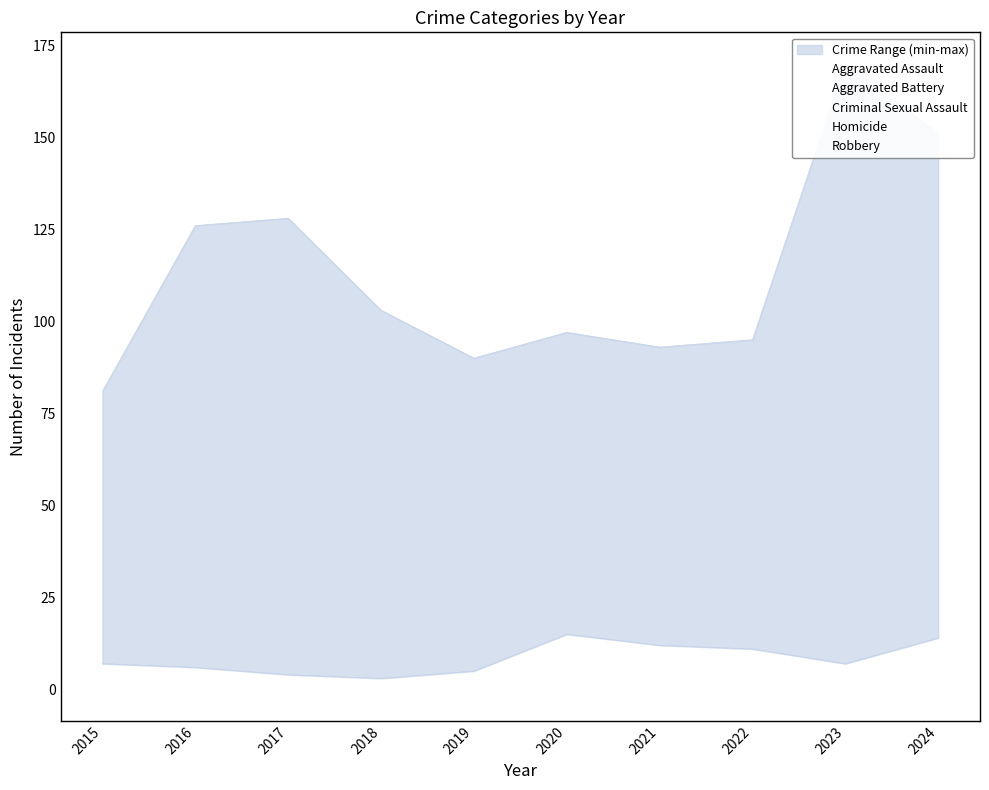

True or false: Aggravated Assault has a value of 45 at 2015.

True